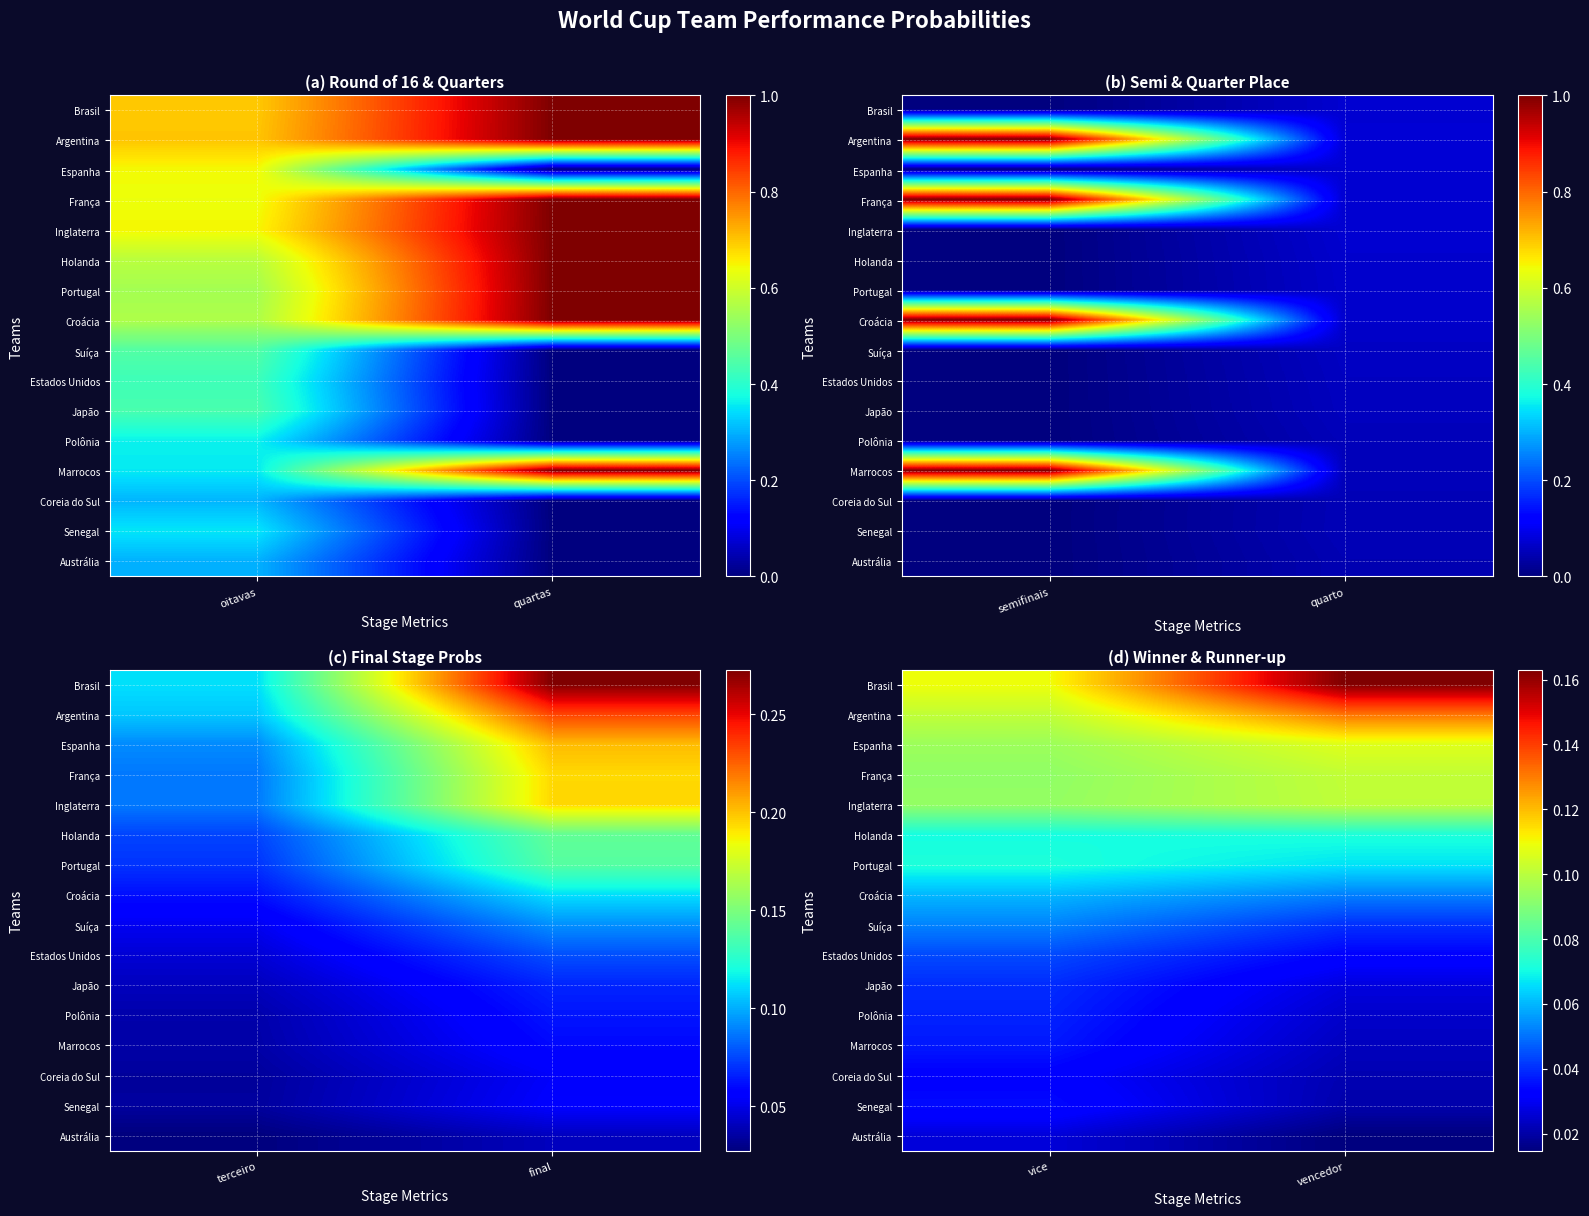

The Japão series shows 0.0 at vencedor. True or false?

False